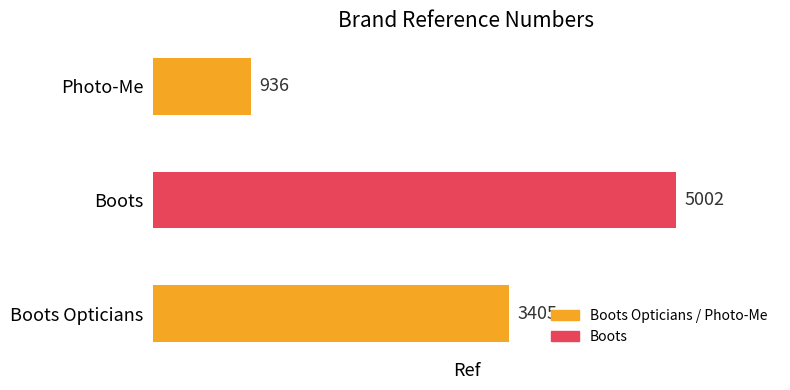

At which category does the chart reach its minimum across all series?

Photo-Me